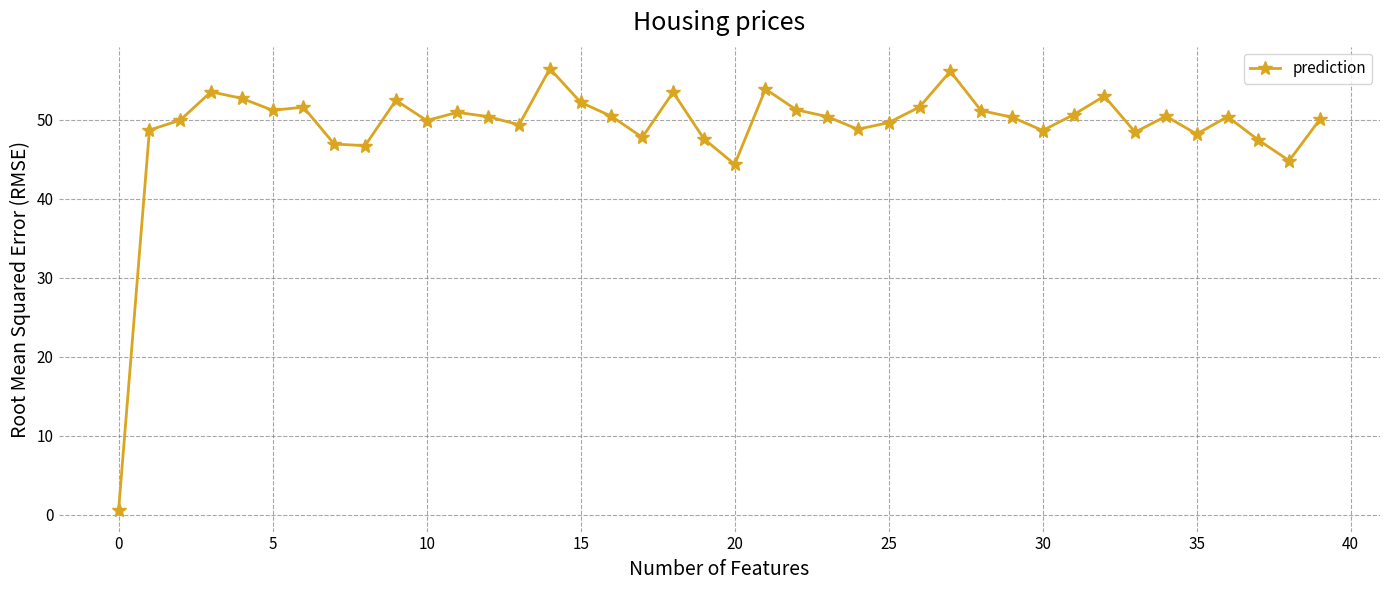

True or false: the data has more than 0 interior local peaks.

True